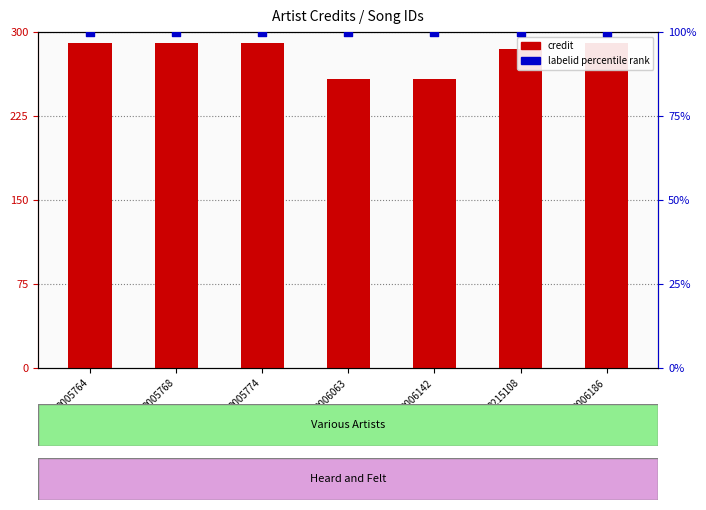

Which series reaches the maximum Y coordinate?

credit